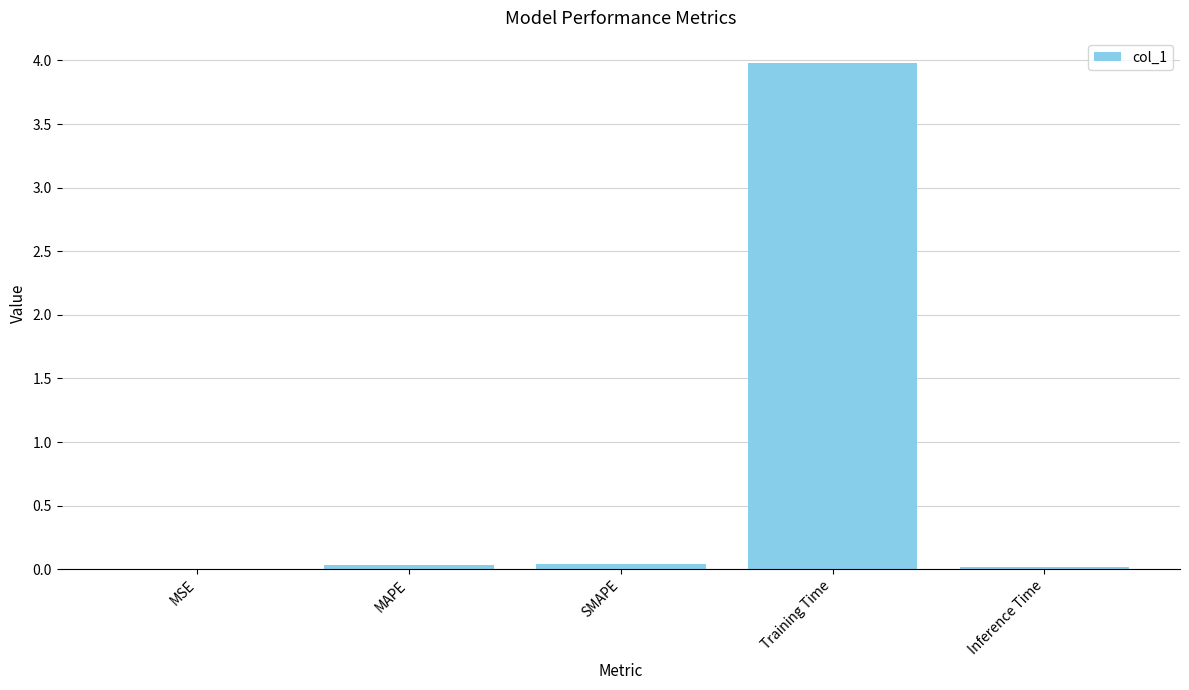

The chart shows a value of 0.0 at MSE. True or false?

True